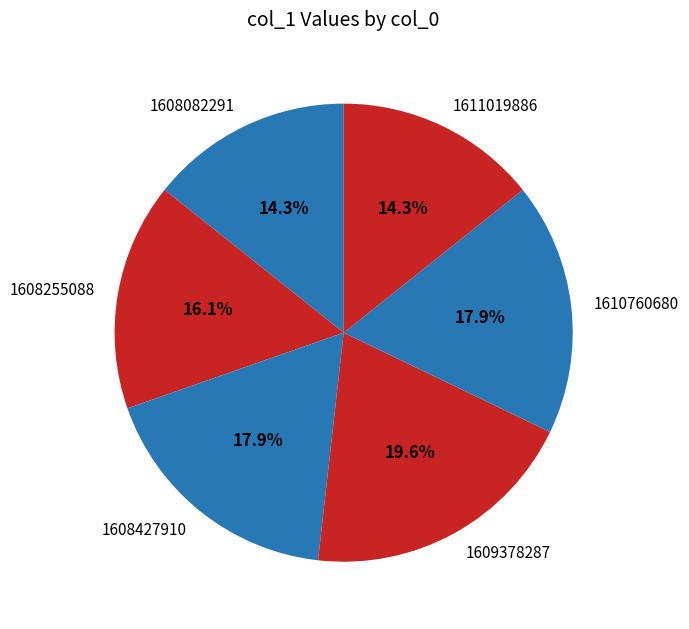

Do 1608082291 and 1610760680 together represent more than half of the pie?

No